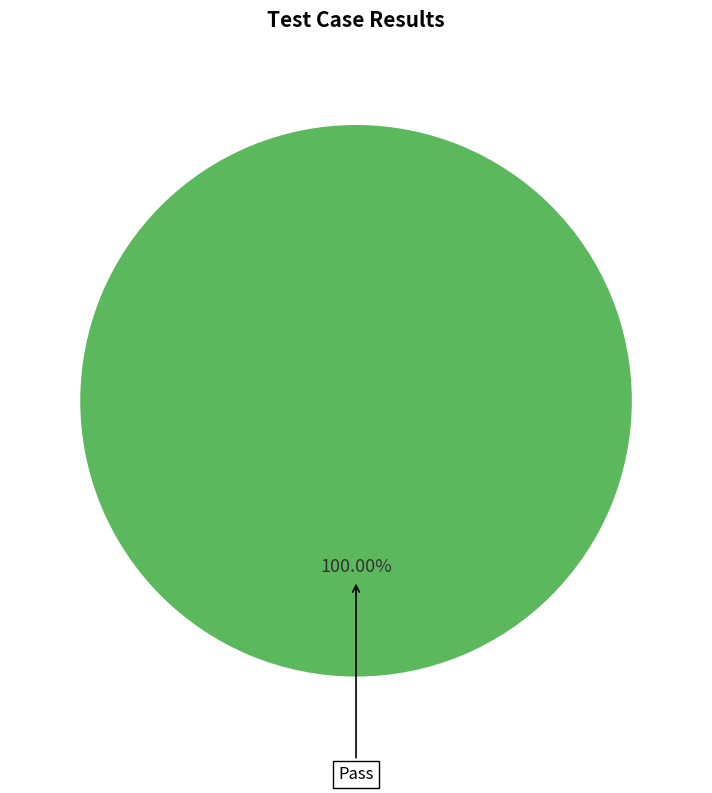

Does any single category account for the majority?

Yes